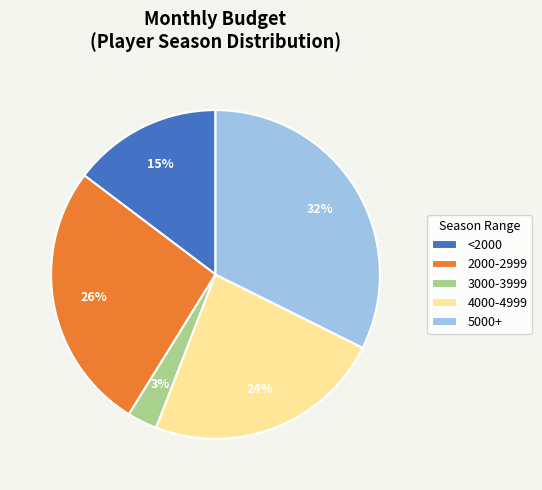

To the nearest percent, what portion does 3000-3999 represent?

3%